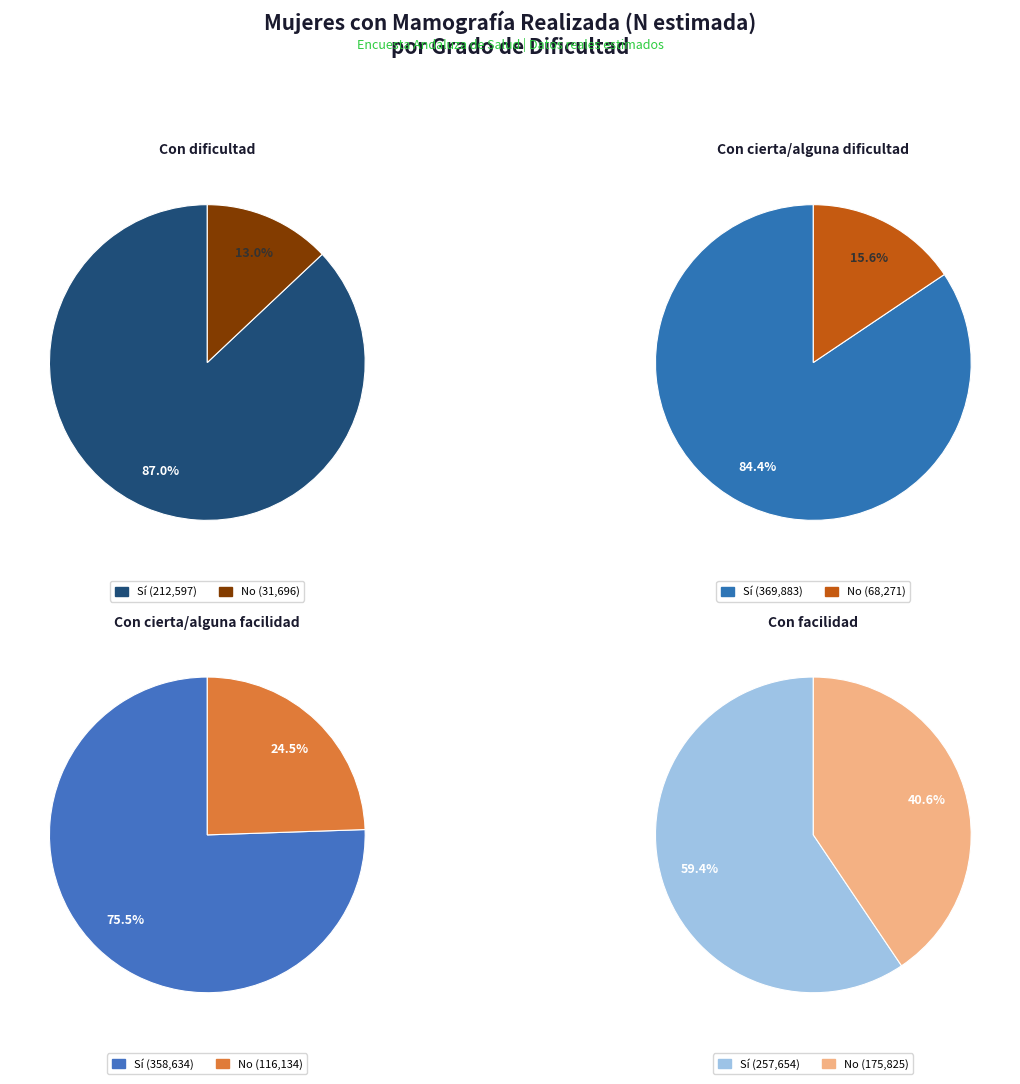

What is the change in value from Con cierta/alguna dificultad - Sí to Con cierta/alguna facilidad - Sí?

-11249